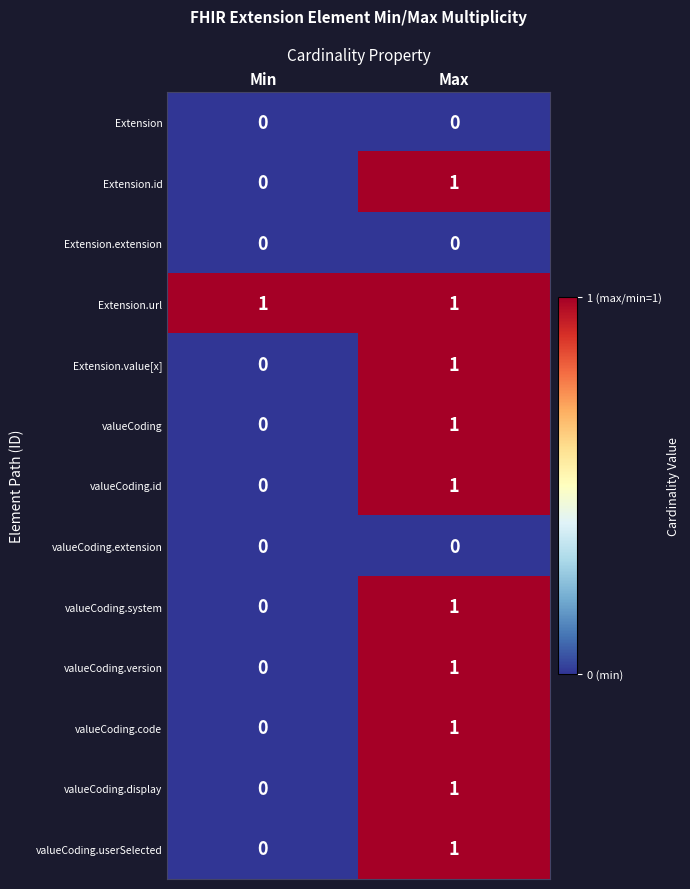

Which series has the largest total across all categories?

Extension.url